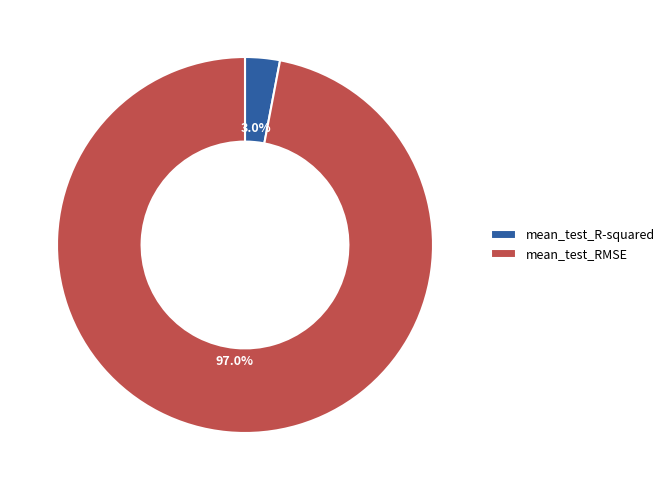

Combined, what portion of the pie is mean_test_R-squared and mean_test_RMSE?

100.0%